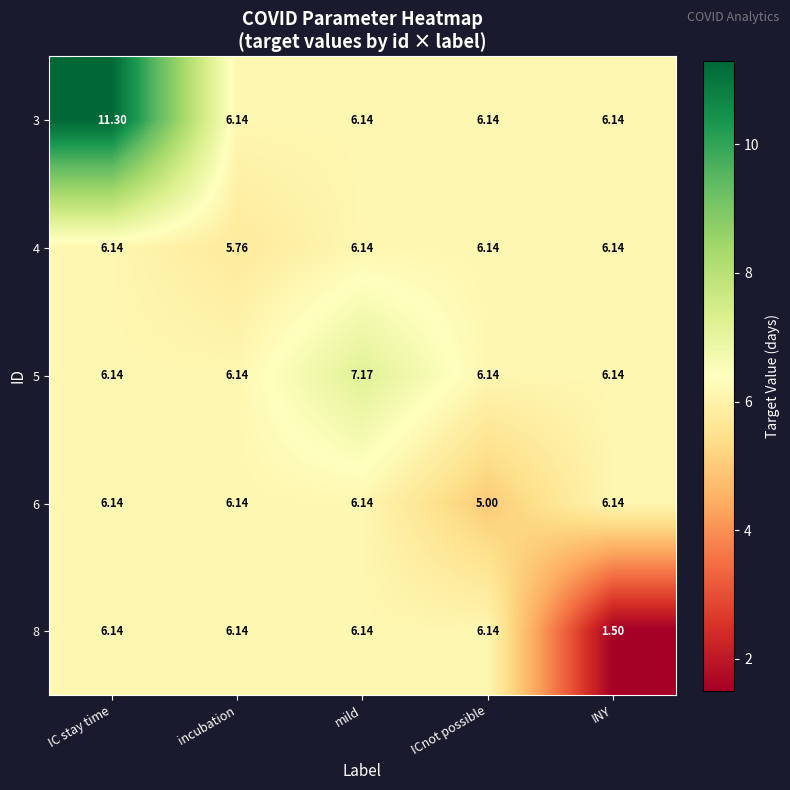

Count the number of categories in the chart.

5